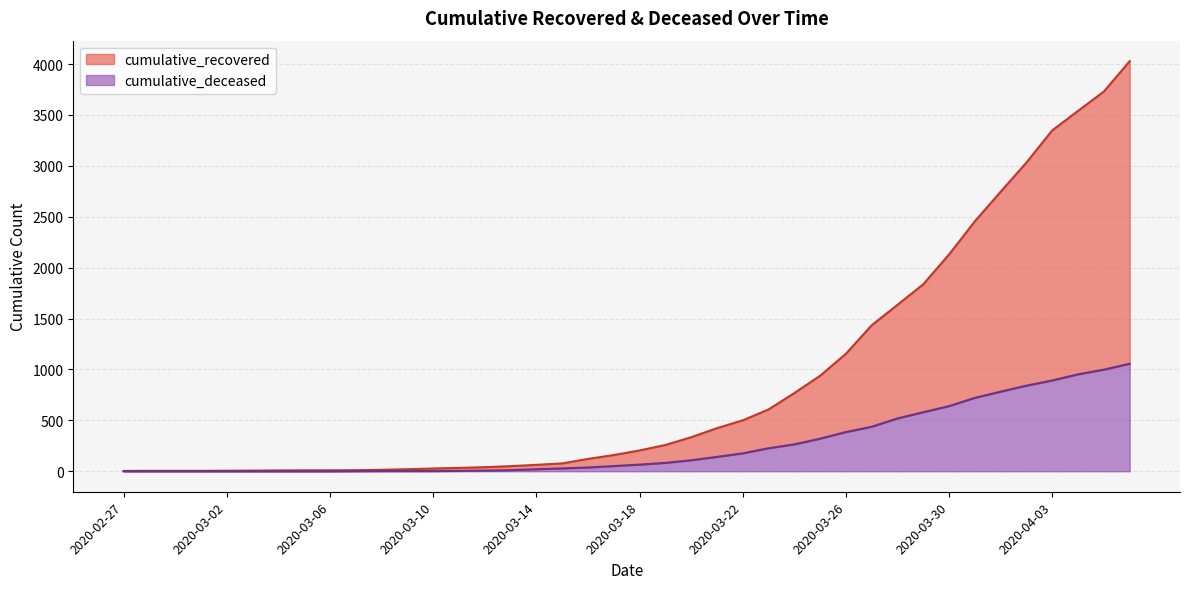

What is the difference between the maximum and minimum values in the cumulative_deceased series?

1056